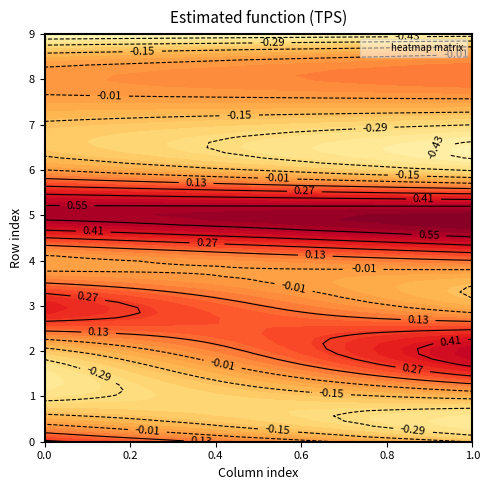

List the labels in order of 0 value, smallest first.

9, 1, 2, 7, 4, 6, 8, 0, 3, 5